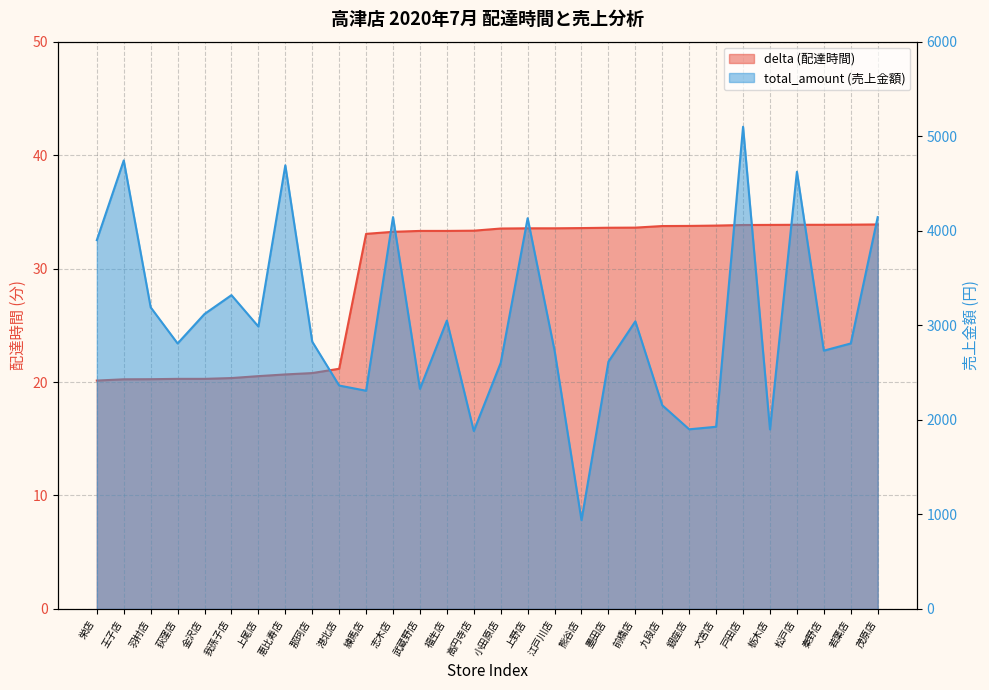

Rank the categories by total_amount value from highest to lowest.

戸田店, 王子店, 恵比寿店, 松戸店, 志木店, 茂原店, 上野店, 栄店, 我孫子店, 羽村店, 金沢店, 福生店, 前橋店, 上尾店, 那珂店, 荻窪店, 若葉店, 江戸川店, 秦野店, 墨田店, 小田原店, 港北店, 武蔵野店, 練馬店, 九段店, 大宮店, 銀座店, 栃木店, 高円寺店, 熊谷店